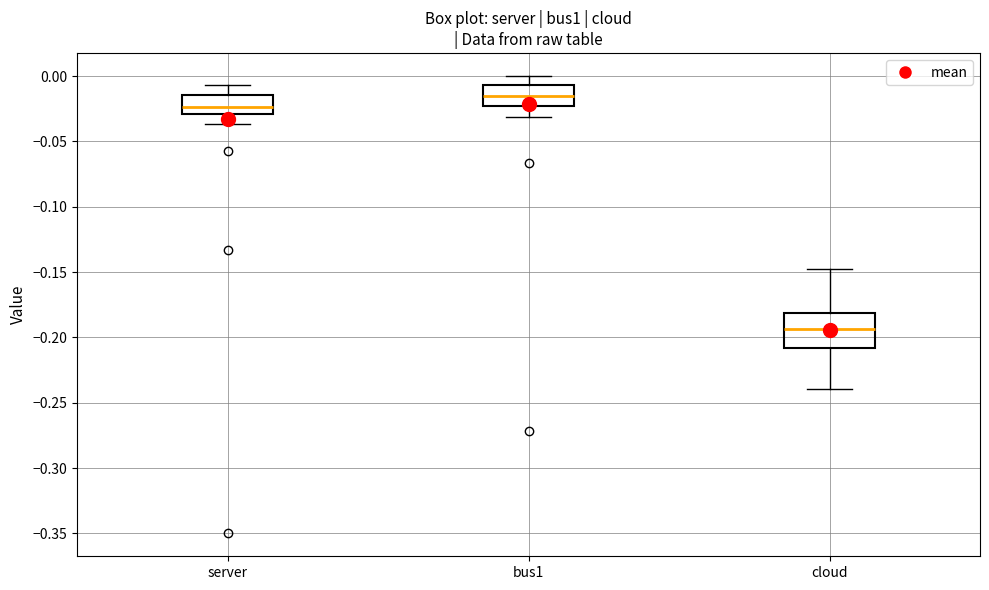

Where is the lower edge of the box for cloud on the y-axis? The values are not printed on the chart, so give them approximately, as read against the axis.

-0.210